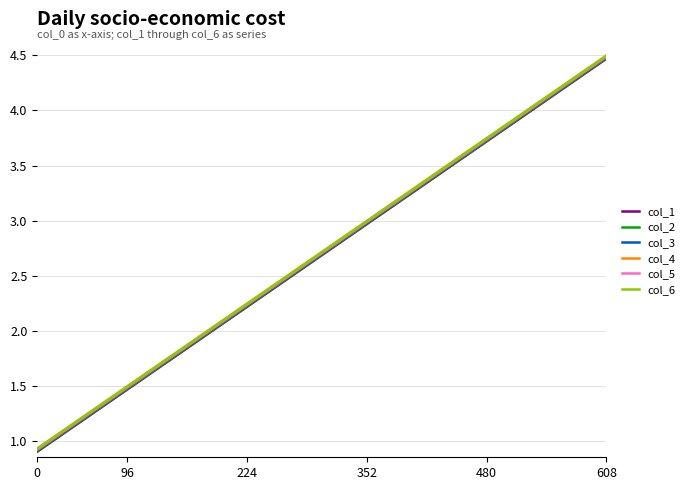

What is the highest value of the col_6 series?

4.5